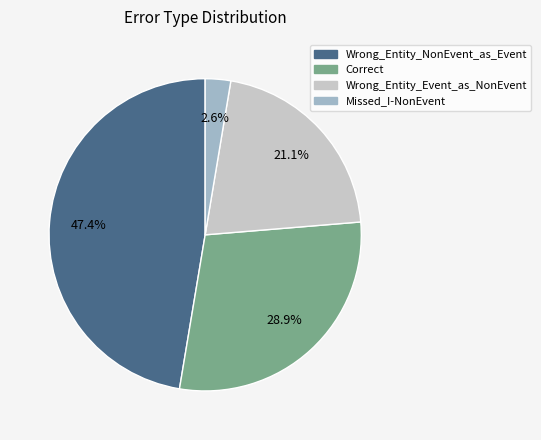

Combined, what portion of the pie is Missed_I-NonEvent and Wrong_Entity_NonEvent_as_Event?

50.0%